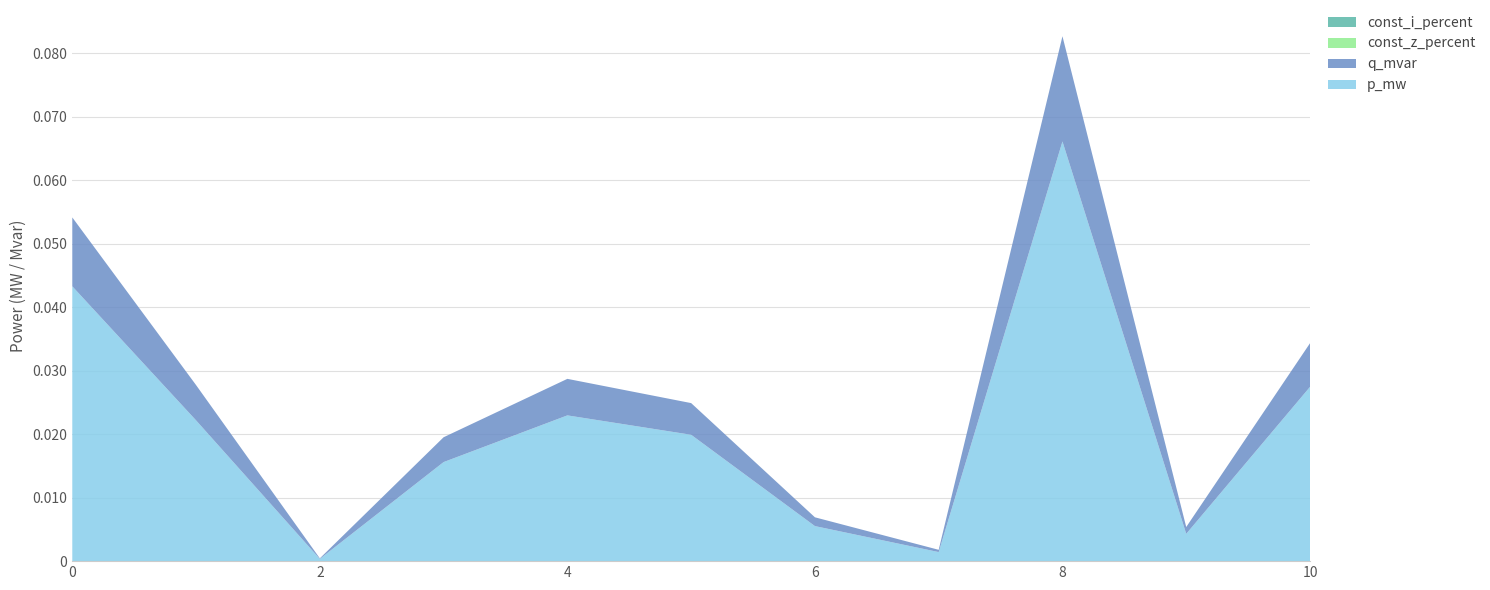

Reading left to right, list all the values displayed in this chart.

p_mw: 0=0.0	1=0.0	2=0.0	3=0.0	4=0.0	5=0.0	6=0.0	7=0.0	8=0.1	9=0.0	10=0.0
q_mvar: 0=0.0	1=0.0	2=0.0	3=0.0	4=0.0	5=0.0	6=0.0	7=0.0	8=0.0	9=0.0	10=0.0
const_z_percent: 0=0.0	1=0.0	2=0.0	3=0.0	4=0.0	5=0.0	6=0.0	7=0.0	8=0.0	9=0.0	10=0.0
const_i_percent: 0=0.0	1=0.0	2=0.0	3=0.0	4=0.0	5=0.0	6=0.0	7=0.0	8=0.0	9=0.0	10=0.0